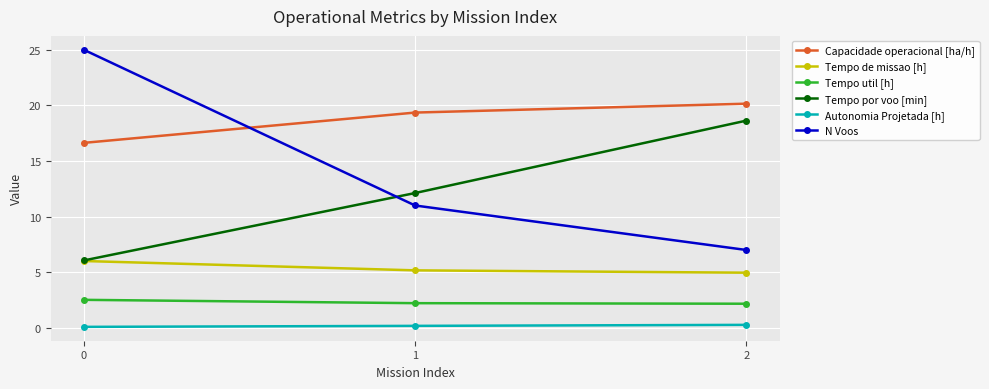

Is this an area chart (filled region under the line)?

No